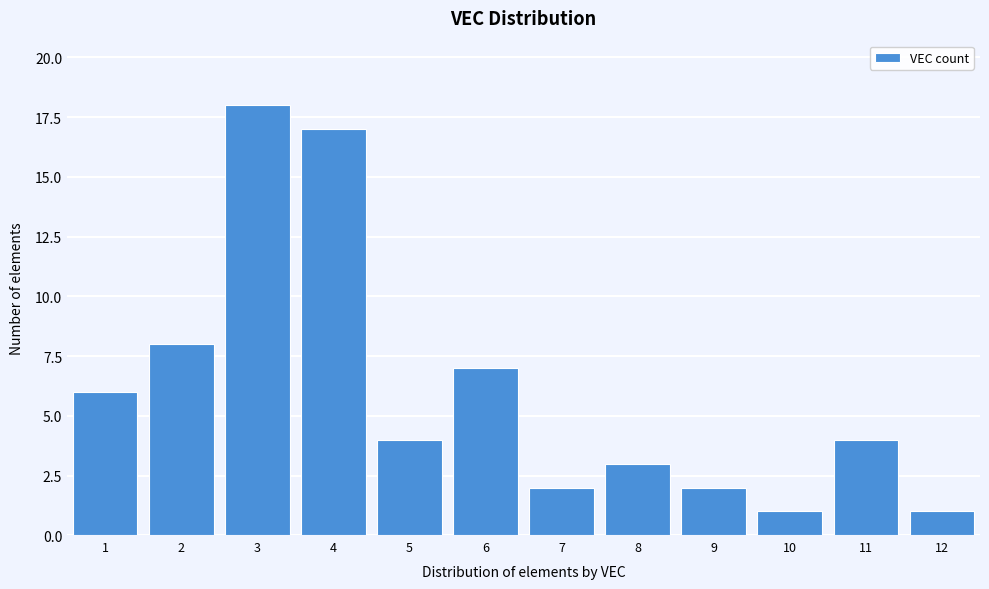

Which range on the x-axis has the tallest bar?

2.5 to 3.5